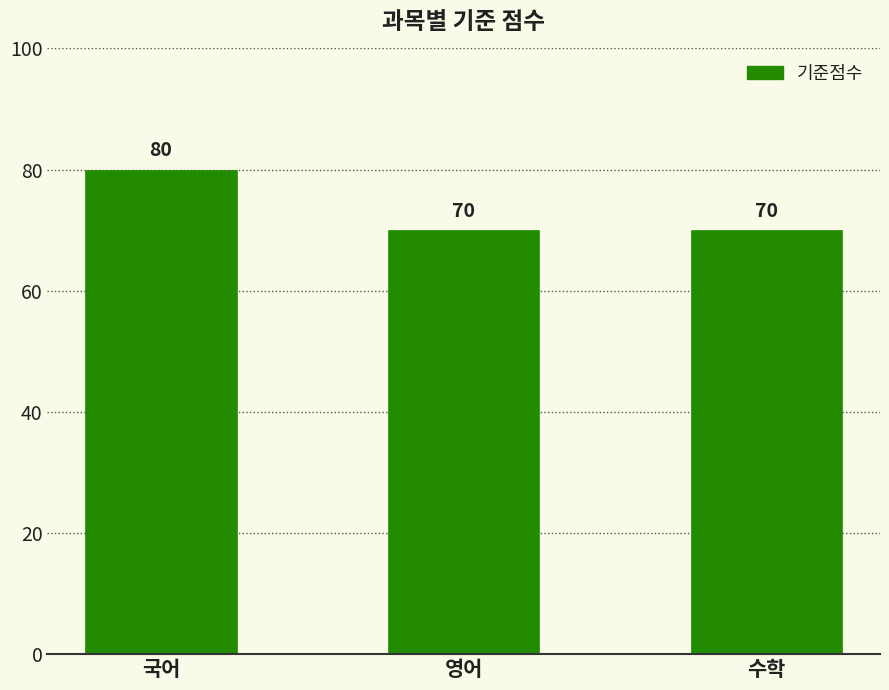

Are the bars horizontal?

No